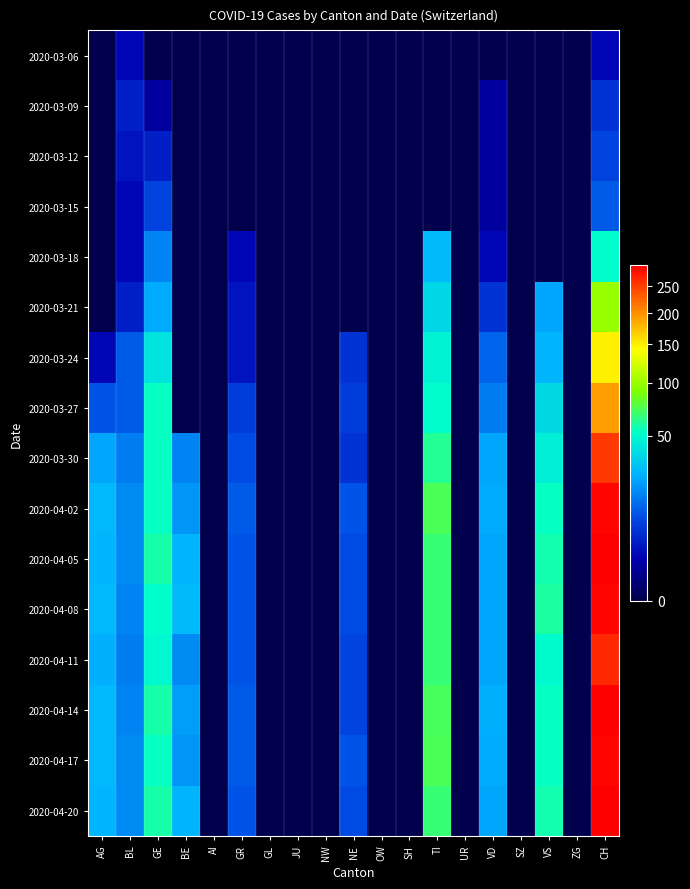

What is the maximum value shown in the chart?

294